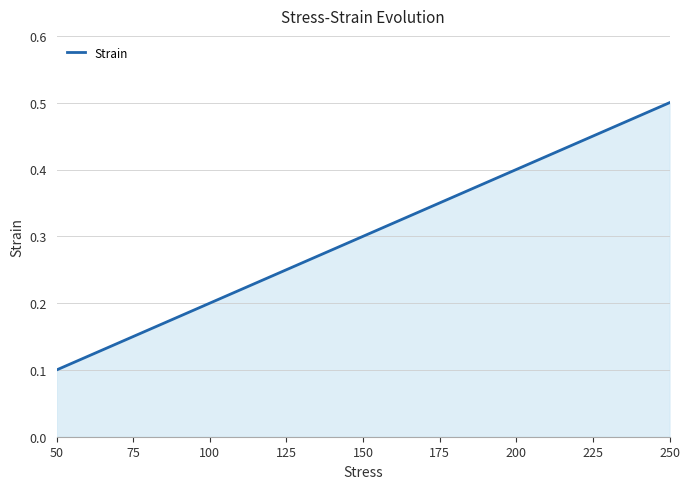

Is it true that the value at 50 is 0.2?

False